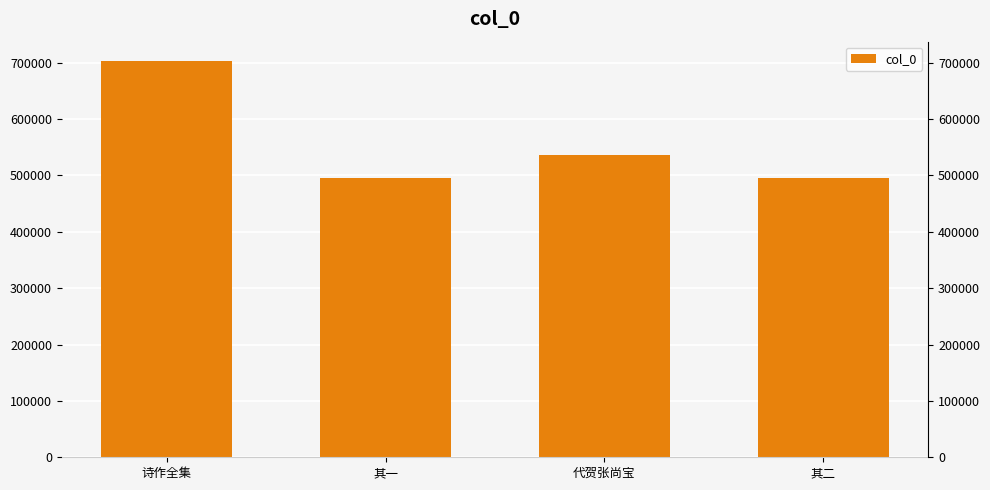

Rank the categories by value from highest to lowest.

诗作全集, 代贺张尚宝, 其二, 其一